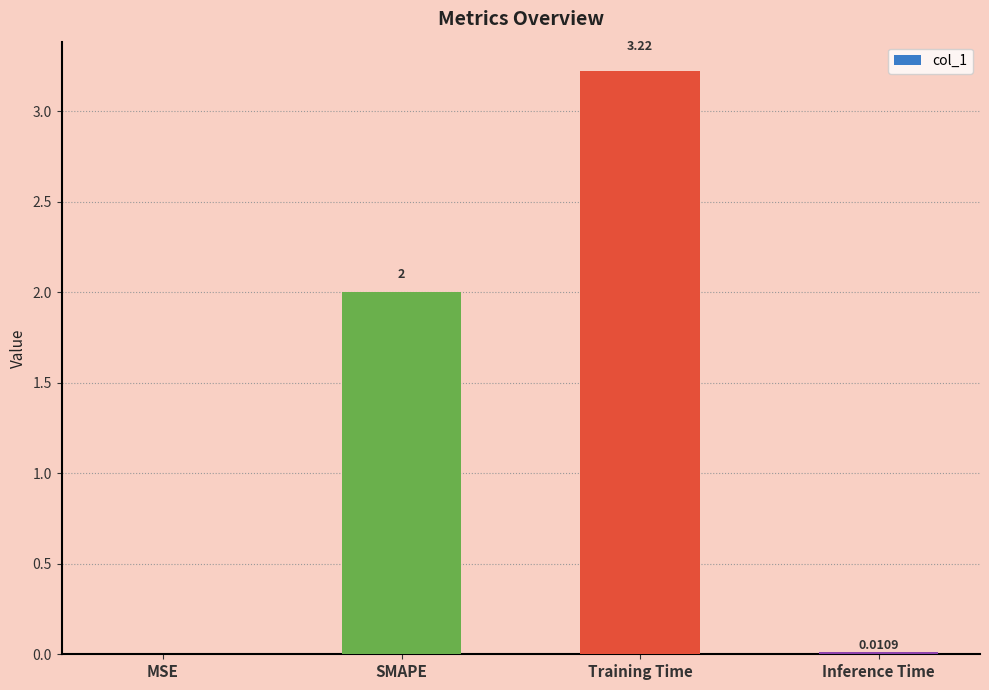

What is the sum of the values at Inference Time and SMAPE?

2.0